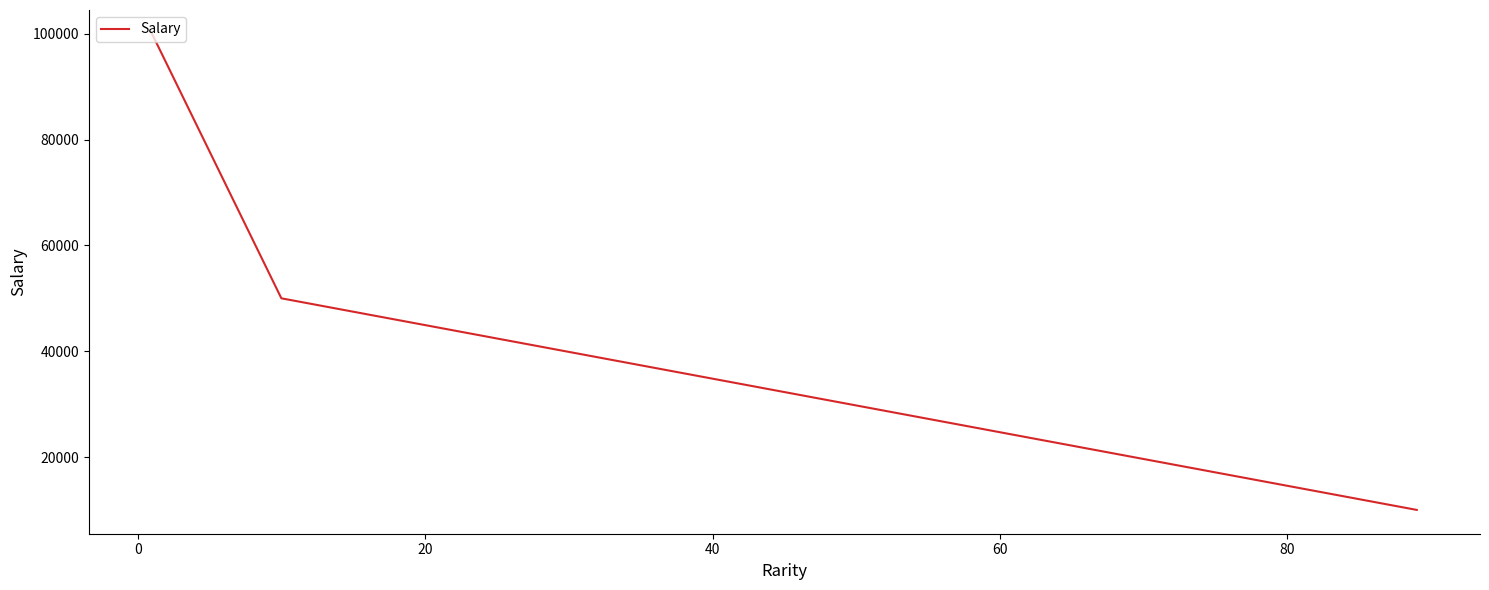

How many values are between 10000 and 100000?

3